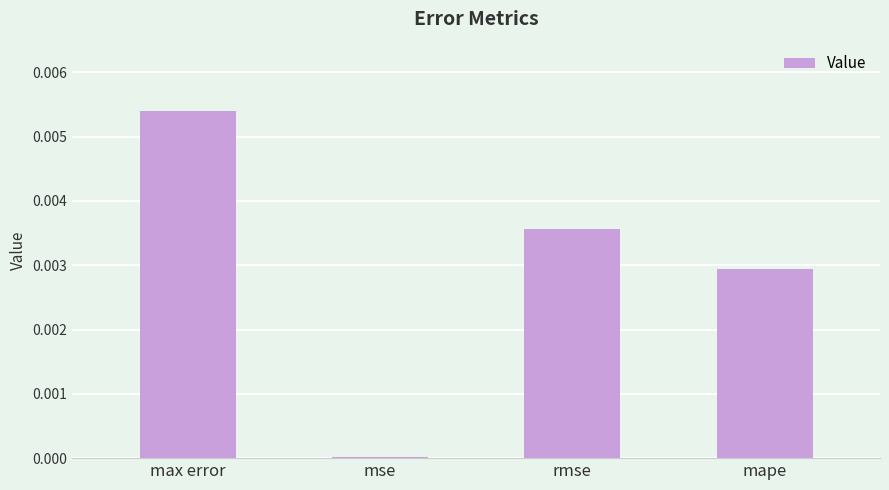

At which category does the chart reach its peak across all series?

max error